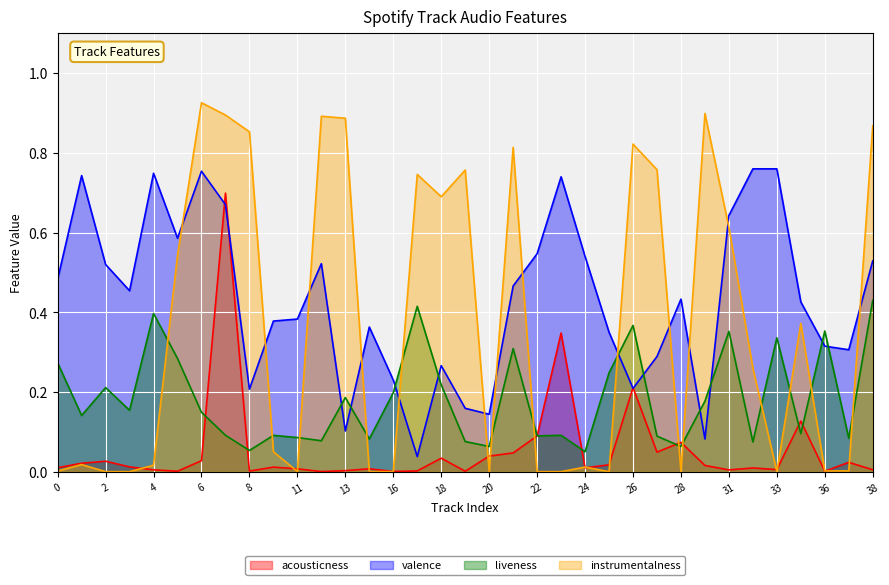

List the series in order of their overall mean, lowest first.

acousticness, liveness, instrumentalness, valence